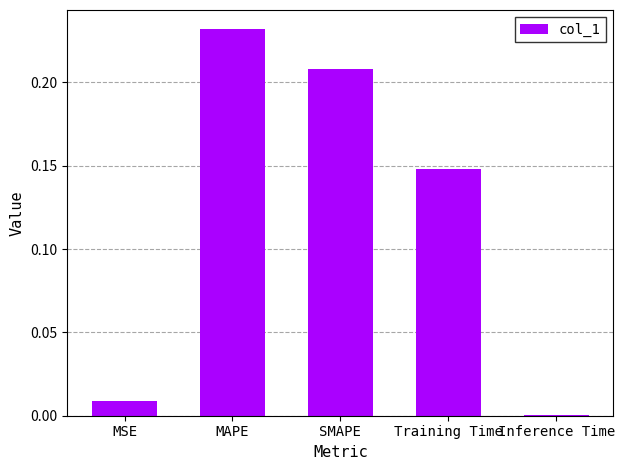

Between MAPE and Training Time, which is larger?

MAPE